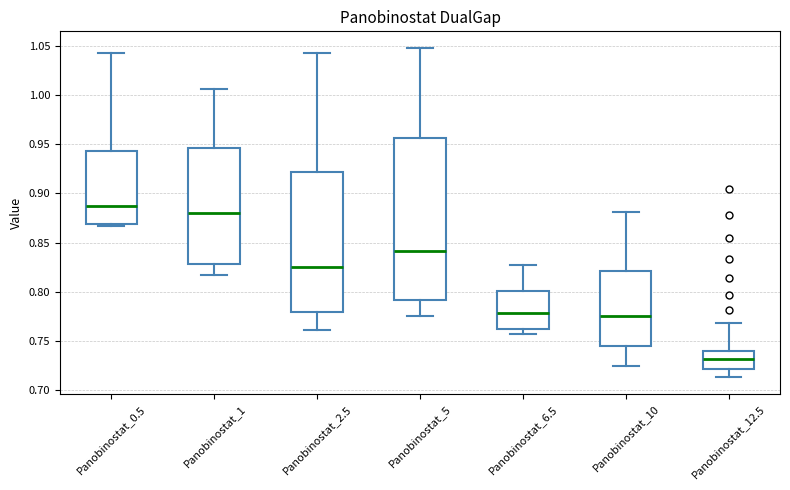

Where is the lower edge of the box for Panobinostat_2.5 on the y-axis? The values are not printed on the chart, so give them approximately, as read against the axis.

0.780